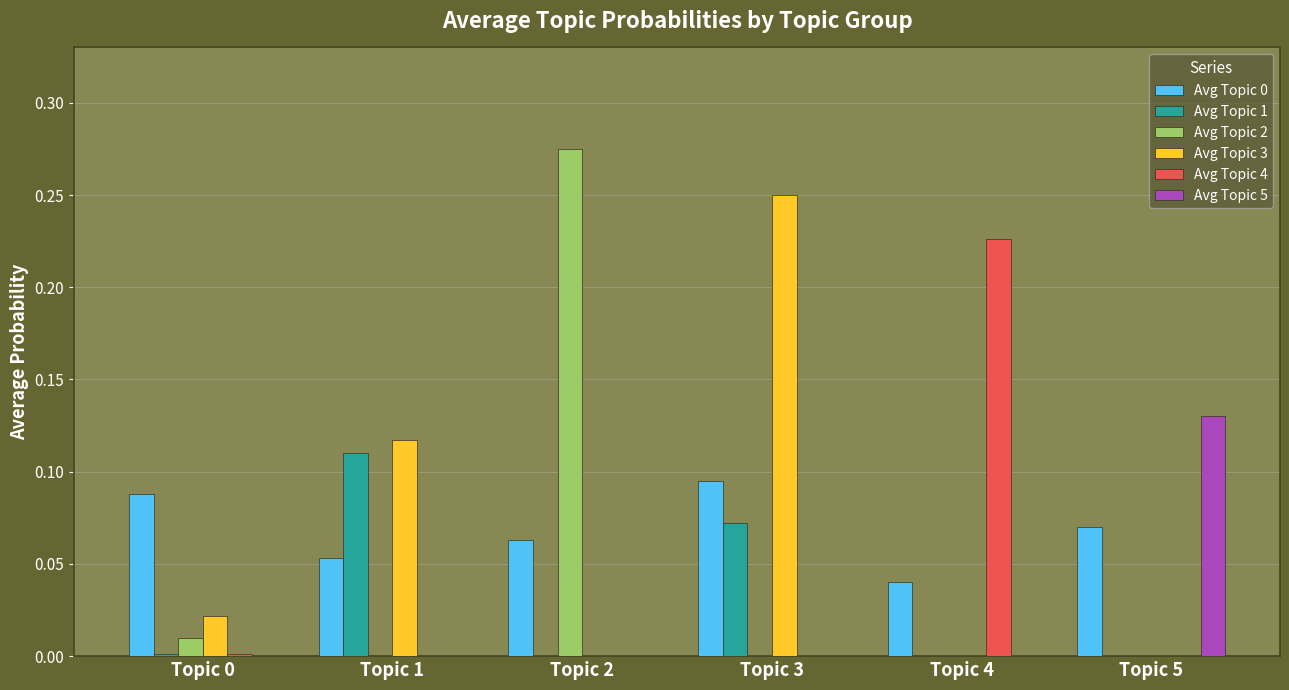

Count the number of categories in the chart.

6